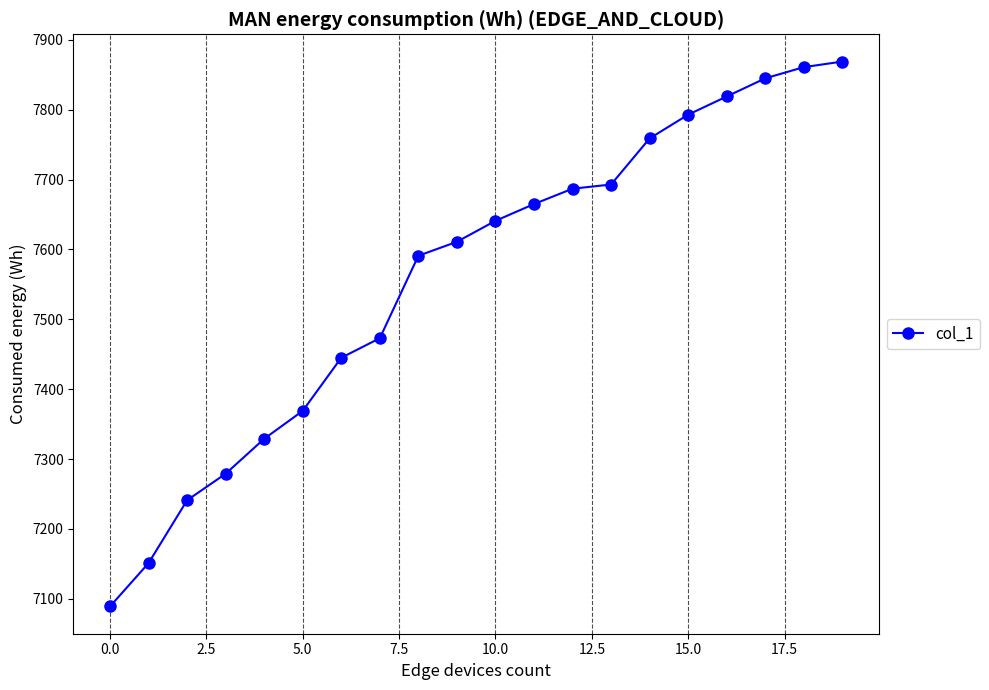

Reading right to left, transcribe all the data shown in this chart.

7869	7861	7845	7819	7793	7759	7693	7687	7665	7641	7611	7591	7473	7445	7369	7329	7279	7241	7151	7089